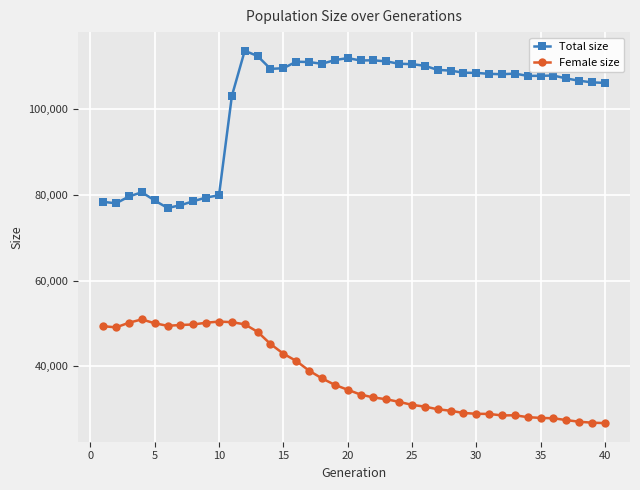

List the series in order of their overall mean, highest first.

Total size, Female size